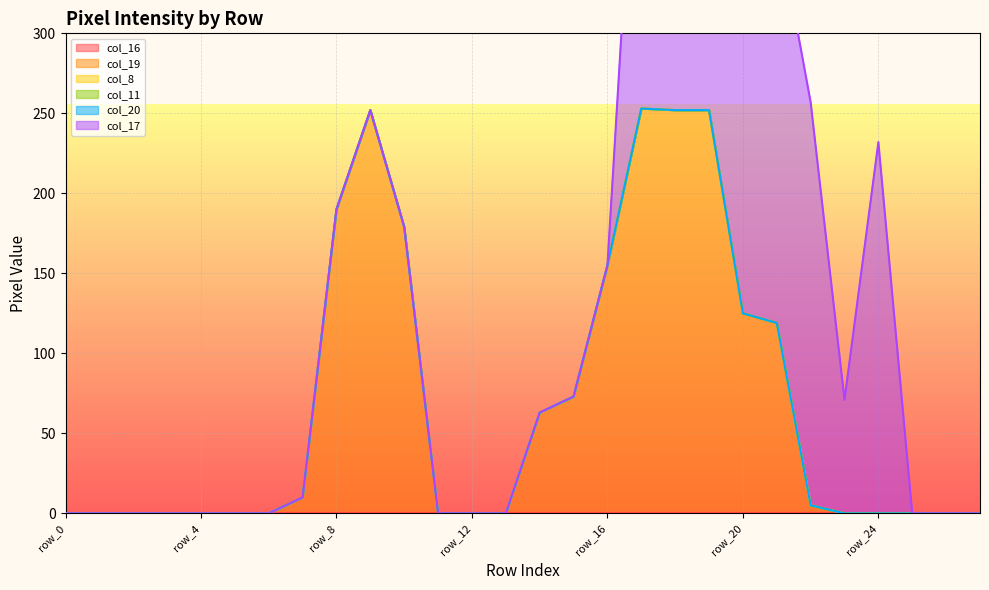

At how many categories does at least one series exceed 134?

11